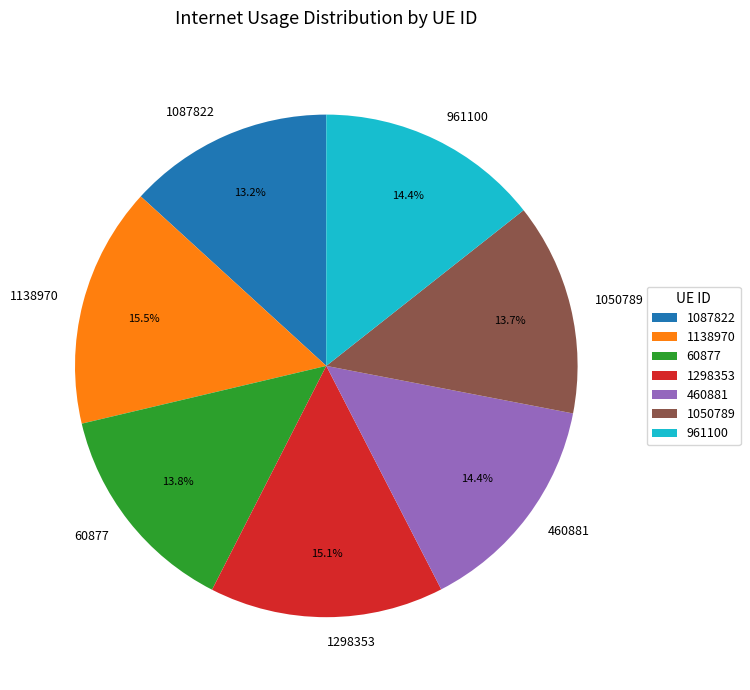

To the nearest percent, what portion does 1298353 represent?

15%